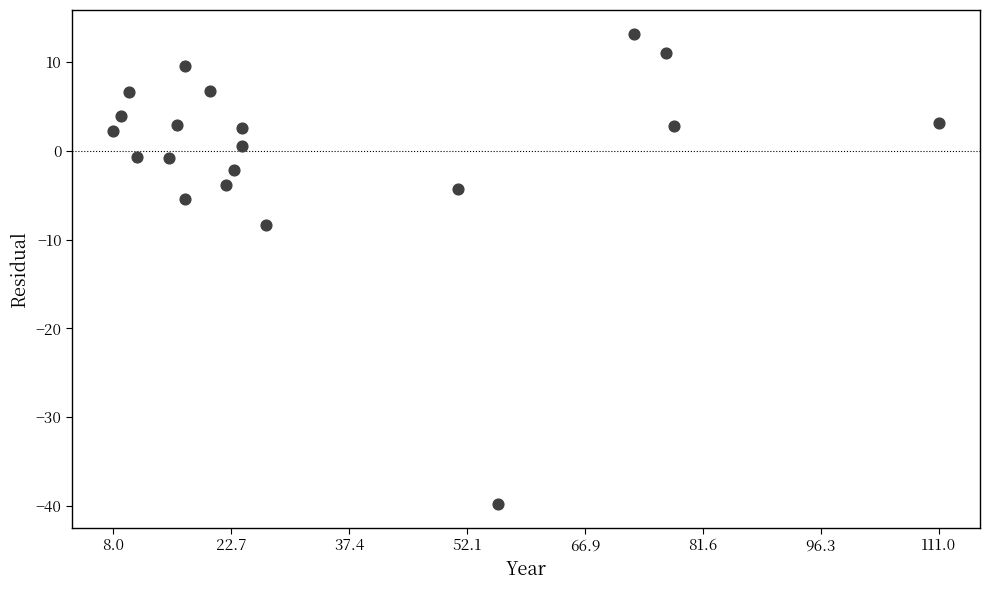

What is the range of Y values (max minus min)?

53.0